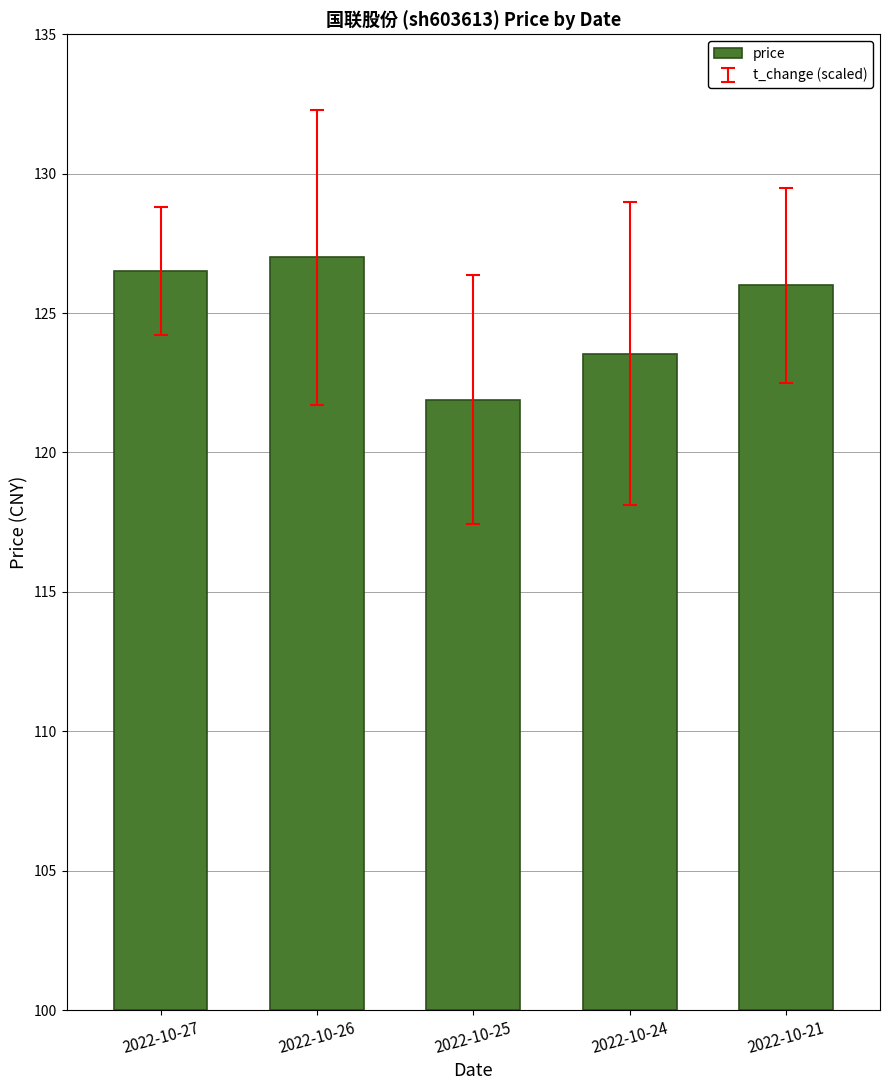

List the labels in order of value, largest first.

2022-10-26, 2022-10-27, 2022-10-21, 2022-10-24, 2022-10-25